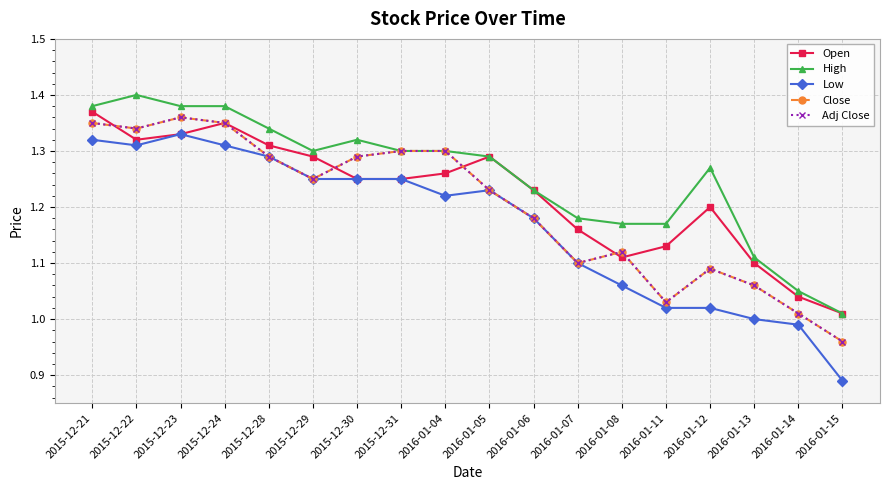

What is the highest value of the Close series?

1.4